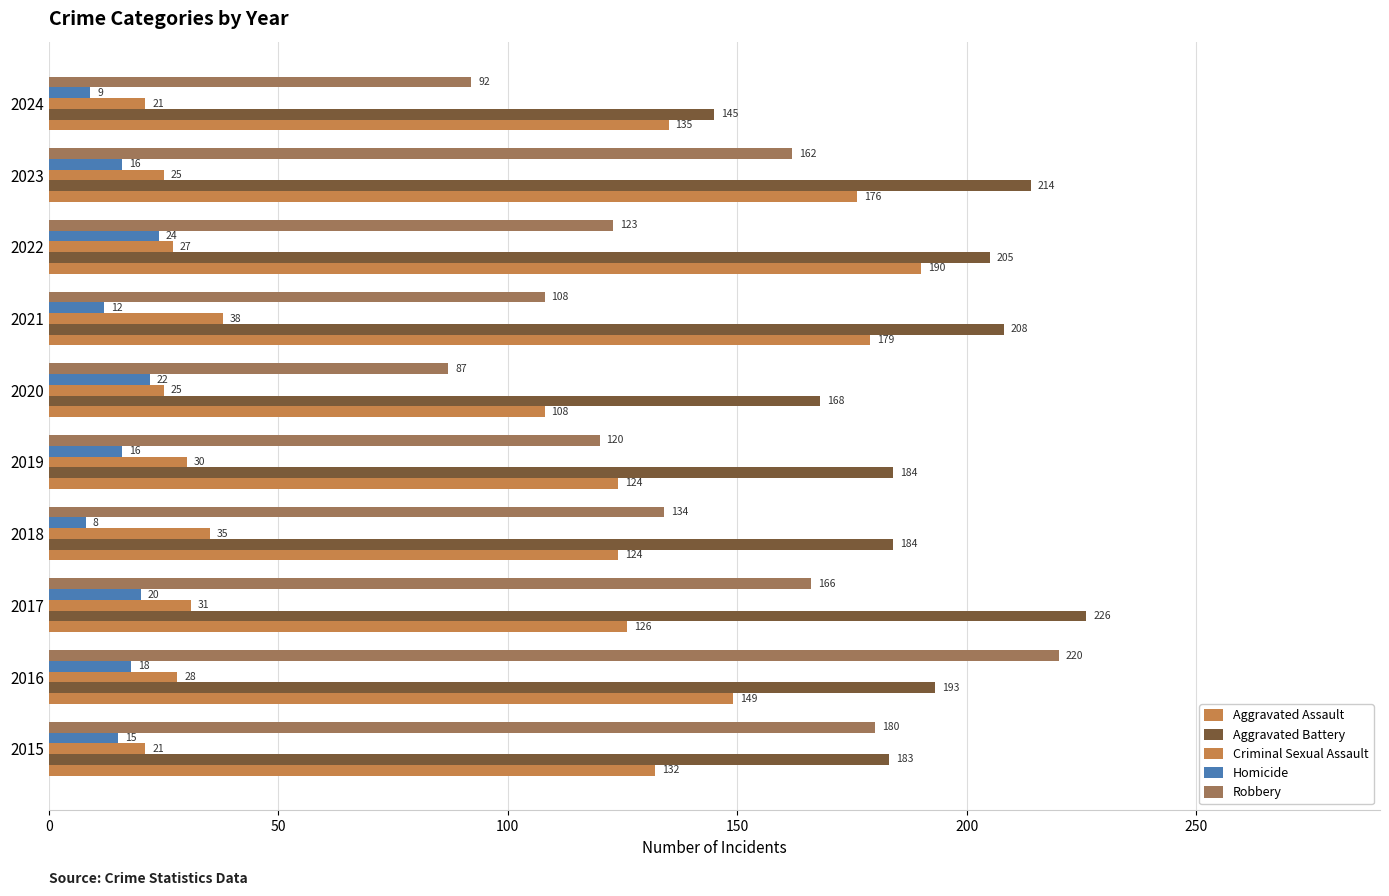

What is the value of the Aggravated Assault bar at the 10th from the left?

135